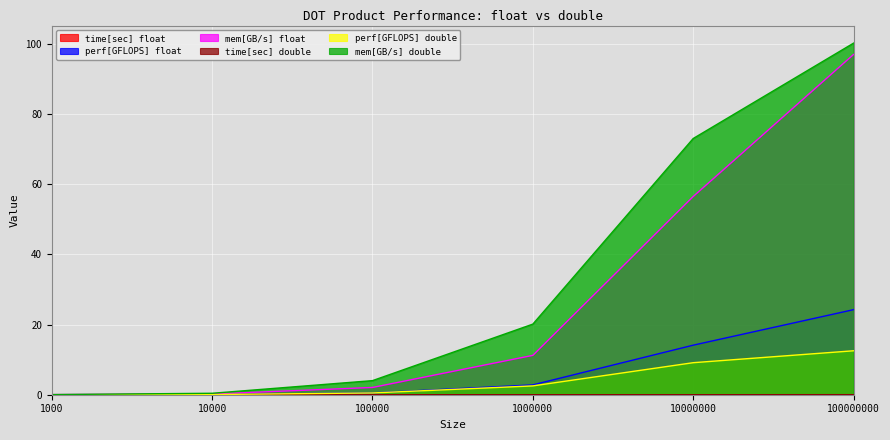

True or false: mem[GB/s] float and time[sec] double cross at least once.

False